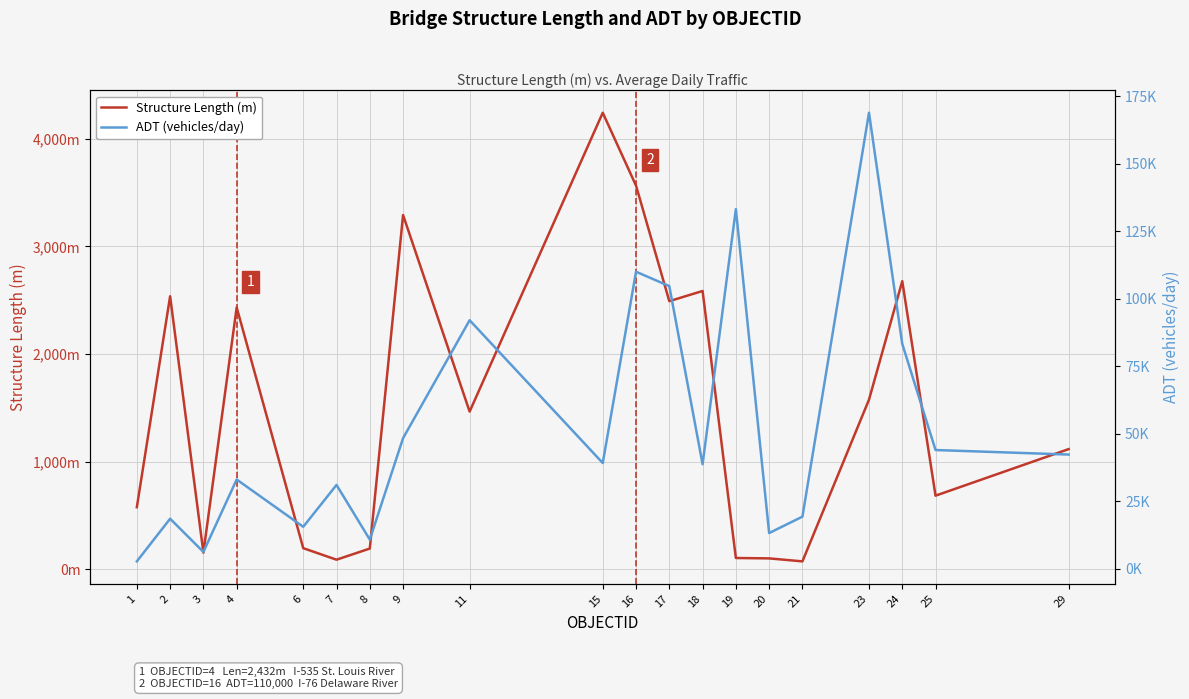

In Structure Length (m), how many points are higher than both neighbors (excluding endpoints)?

6